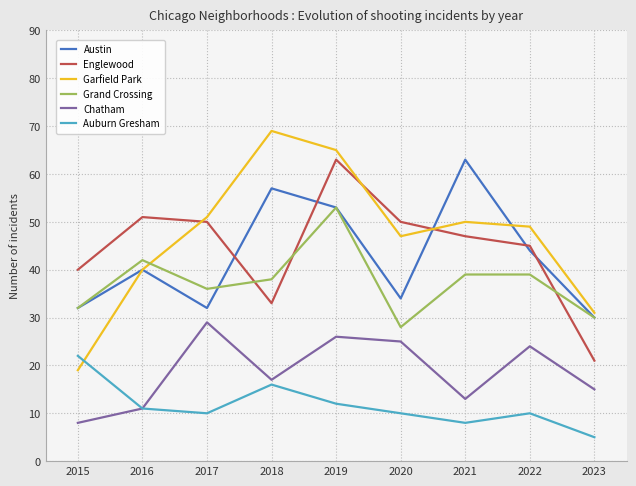

What is the sum of the Grand Crossing values at 2022 and 2020?

67